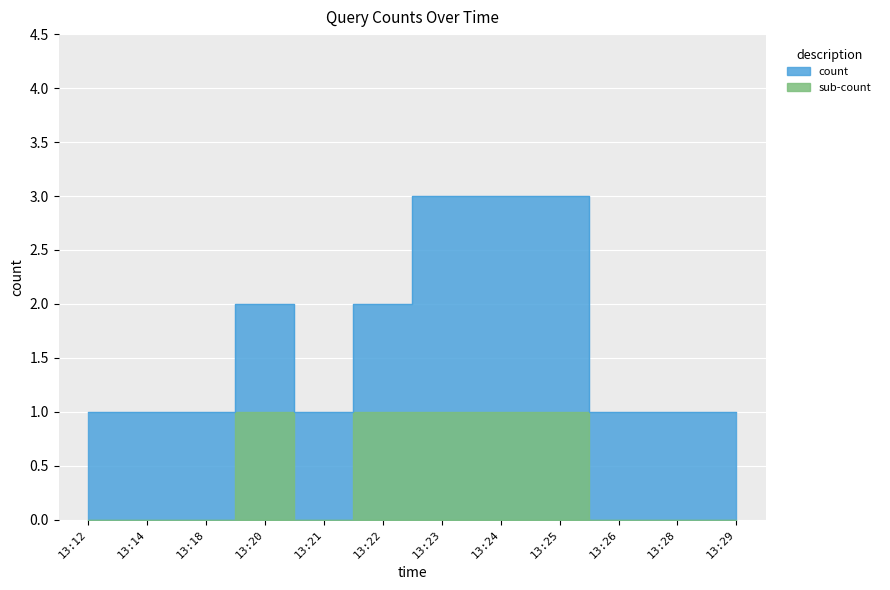

How many points are higher than both their immediate neighbors (excluding endpoints)?

1